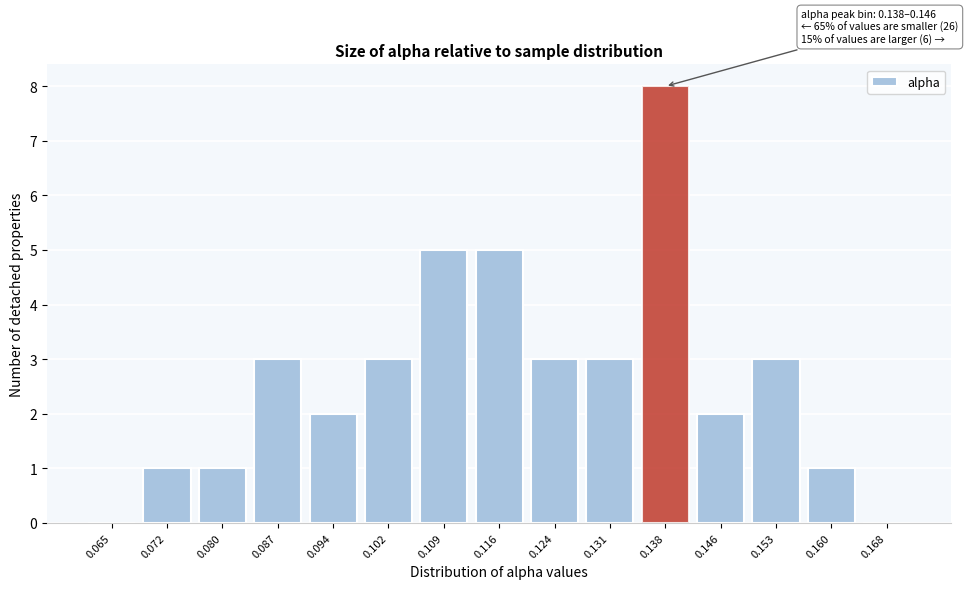

Reading left to right, transcribe all the data shown in this chart.

0.065=0	0.072=1	0.080=1	0.087=3	0.094=2	0.102=3	0.109=5	0.116=5	0.124=3	0.131=3	0.138=8	0.146=2	0.153=3	0.160=1	0.168=0